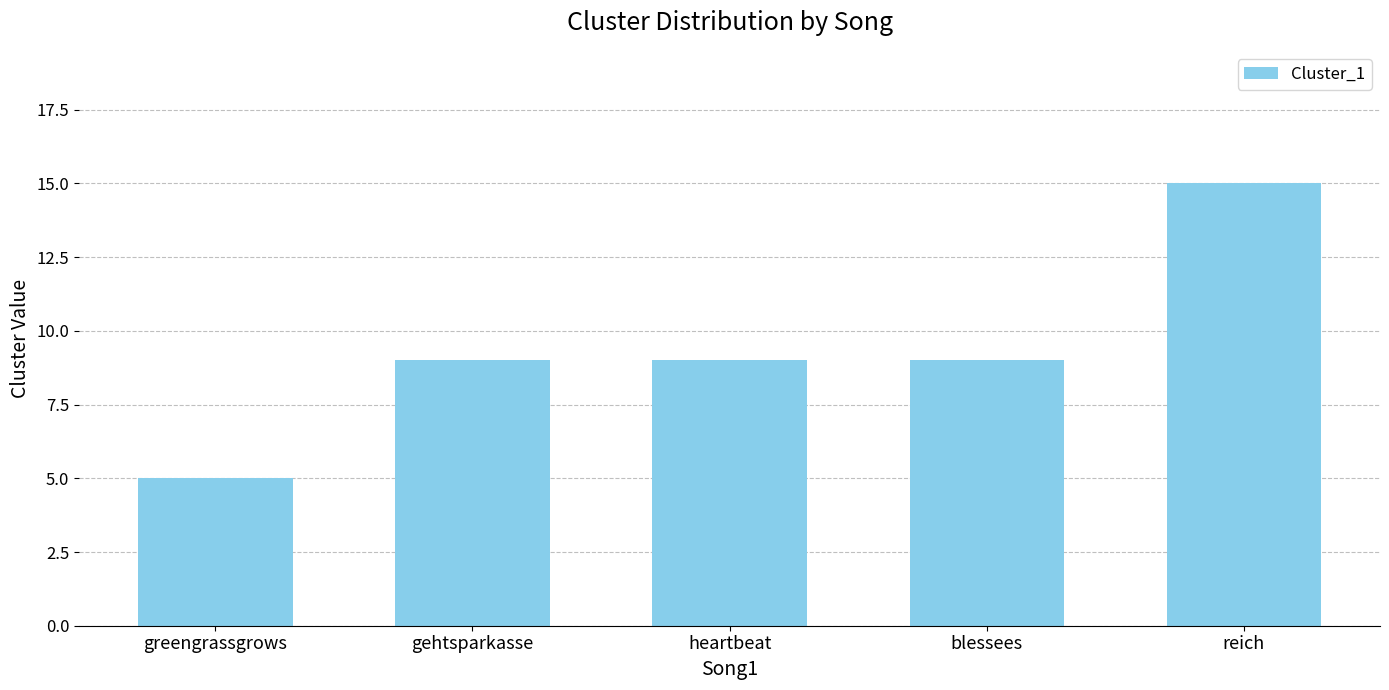

Are the bars horizontal?

No